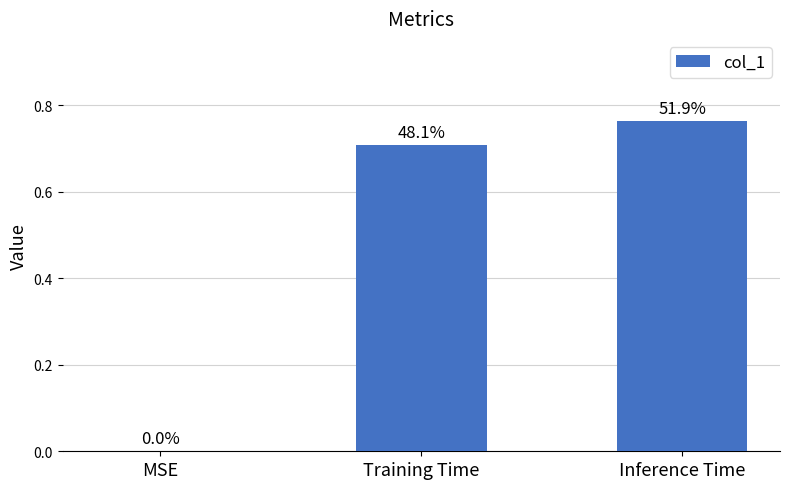

Are the bars horizontal?

No